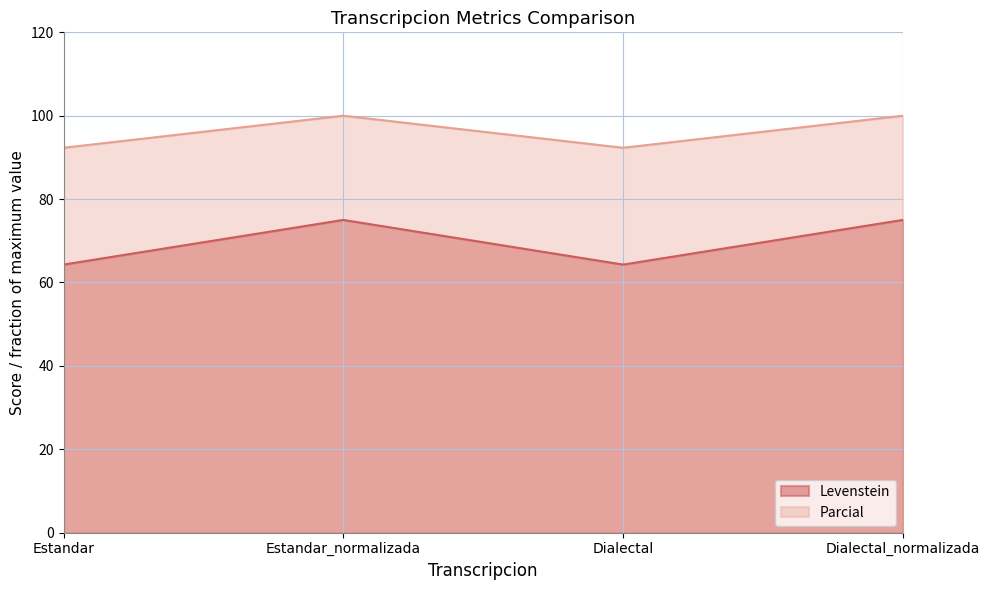

What is the difference between the second highest and second lowest values in the Parcial series?

7.7